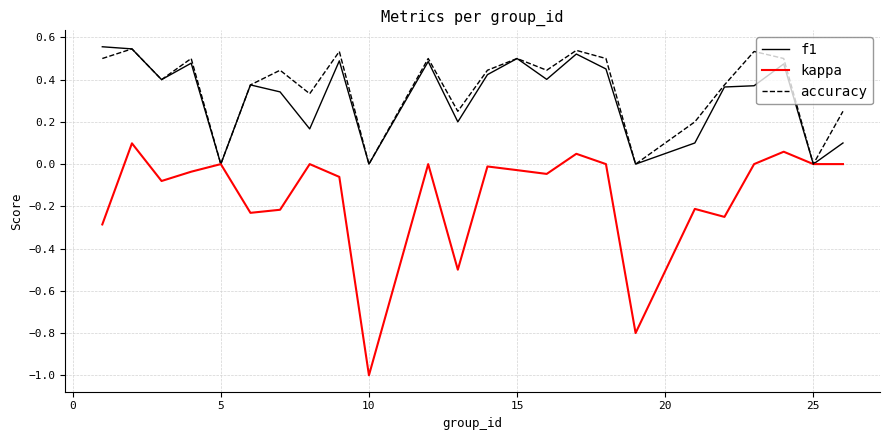

Which series has the largest range (max minus min)?

kappa